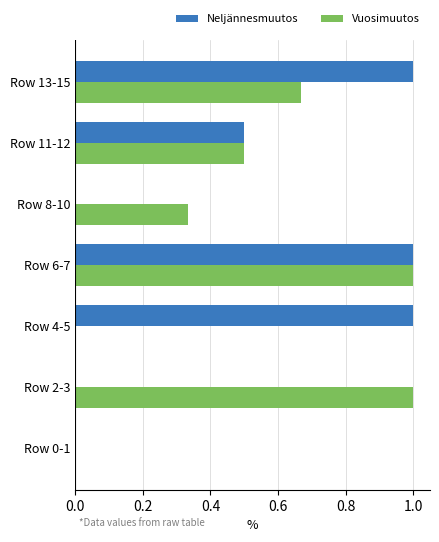

What are all the series names shown in the legend?

Neljännesmuutos, Vuosimuutos